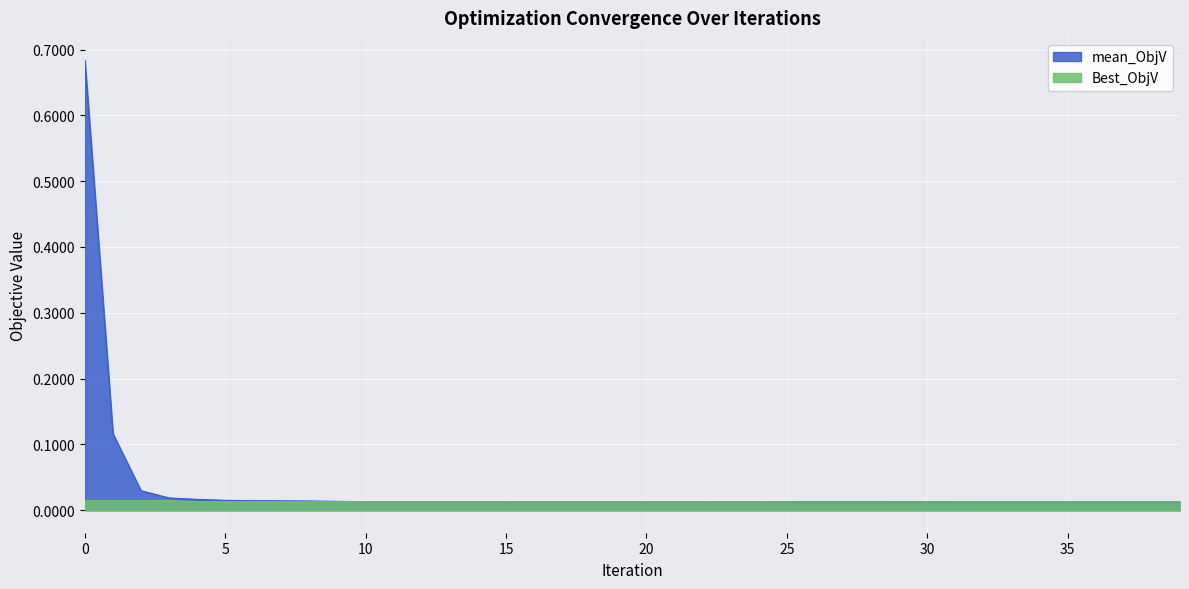

Reading left to right, list all the values displayed in this chart.

mean_ObjV: 0.7	0.1	0.0	0.0	0.0	0.0	0.0	0.0	0.0	0.0	0.0	0.0	0.0	0.0	0.0	0.0	0.0	0.0	0.0	0.0	0.0	0.0	0.0	0.0	0.0	0.0	0.0	0.0	0.0	0.0	0.0	0.0	0.0	0.0	0.0	0.0	0.0	0.0	0.0	0.0
Best_ObjV: 0.0	0.0	0.0	0.0	0.0	0.0	0.0	0.0	0.0	0.0	0.0	0.0	0.0	0.0	0.0	0.0	0.0	0.0	0.0	0.0	0.0	0.0	0.0	0.0	0.0	0.0	0.0	0.0	0.0	0.0	0.0	0.0	0.0	0.0	0.0	0.0	0.0	0.0	0.0	0.0